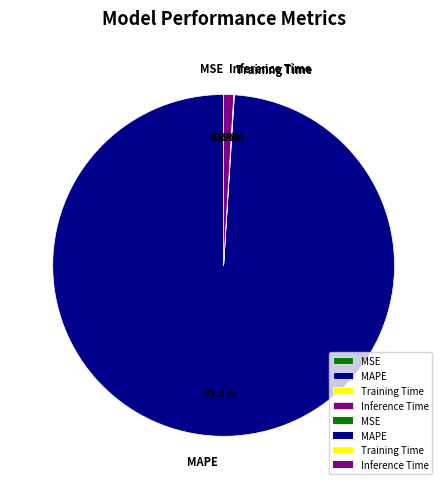

What is the largest slice in the pie chart?

MAPE